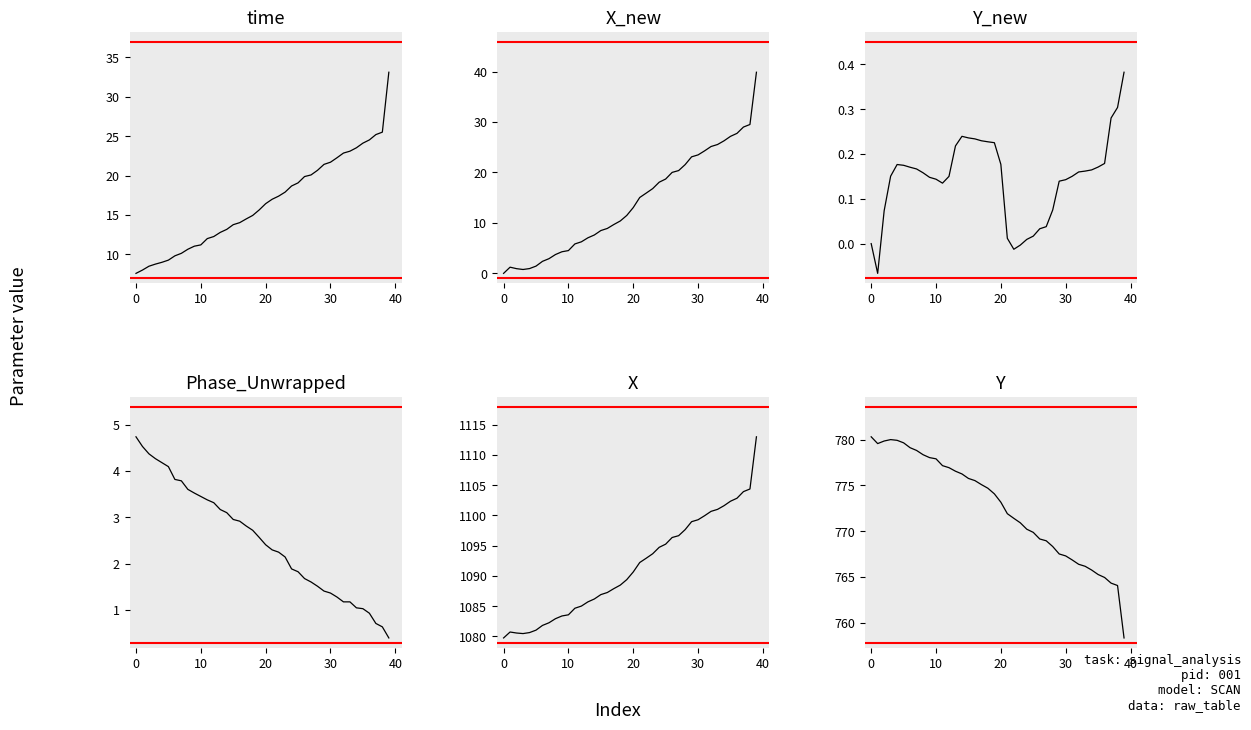

Rank the series at 0 from highest to lowest value.

X, Y, time, Phase_Unwrapped, X_new, Y_new